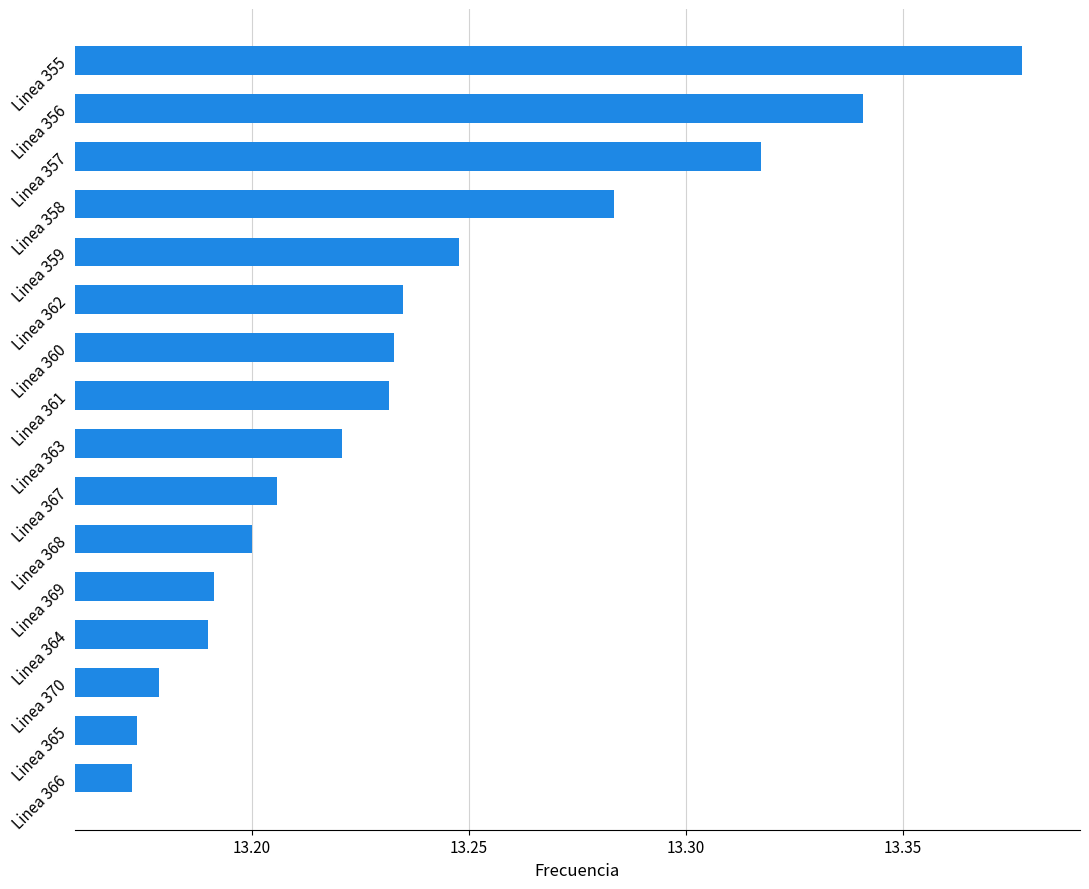

Approximately how many times larger is the value at Linea 361 compared to Linea 367?

1.0